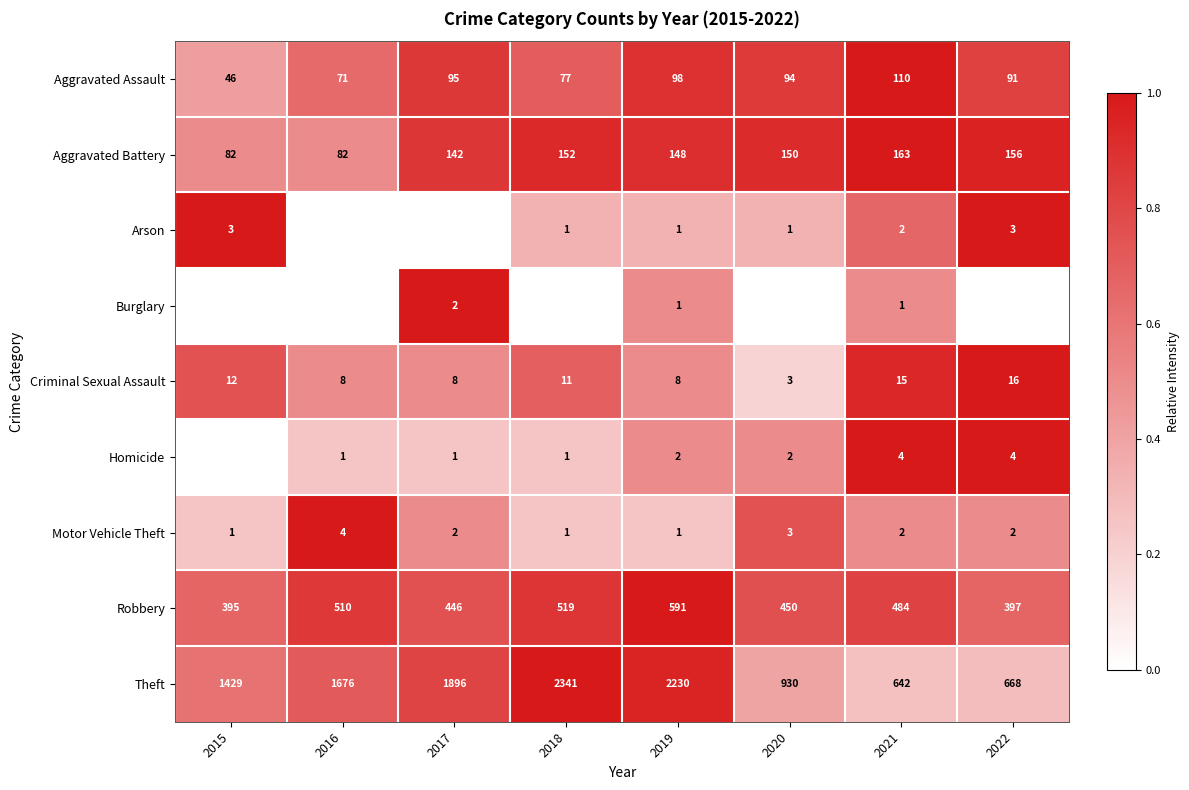

What is the sum of all Aggravated Battery values?

1075